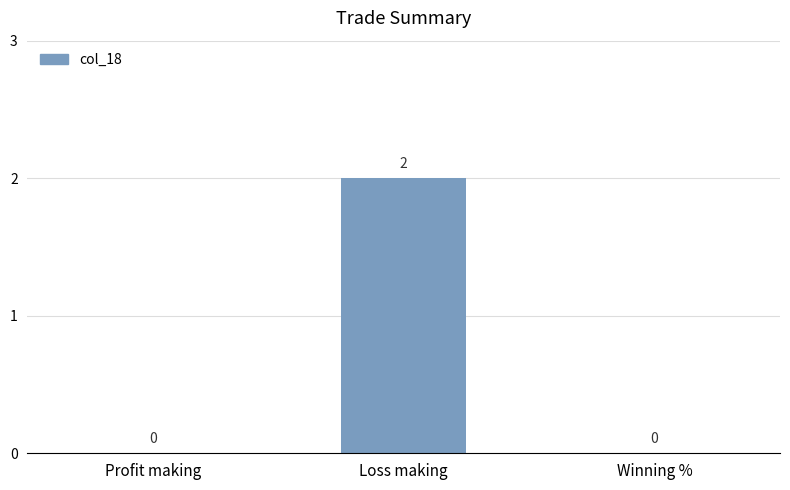

At which category does the chart reach its peak across all series?

Loss making